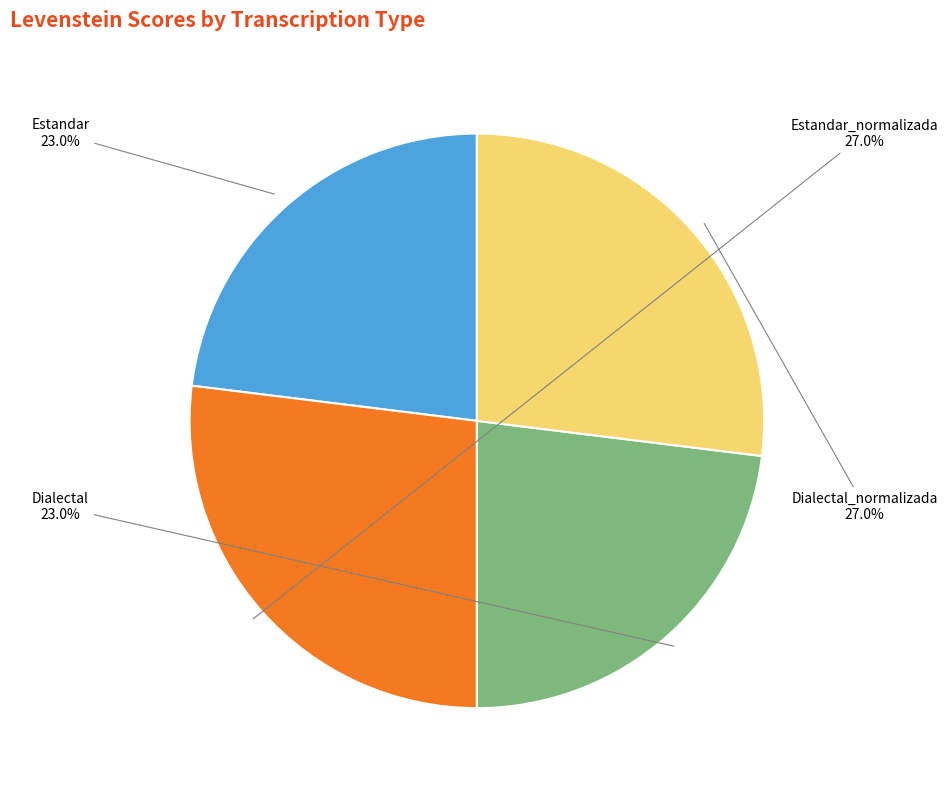

What percentage is the Estandar_normalizada slice, to the nearest percent?

27%